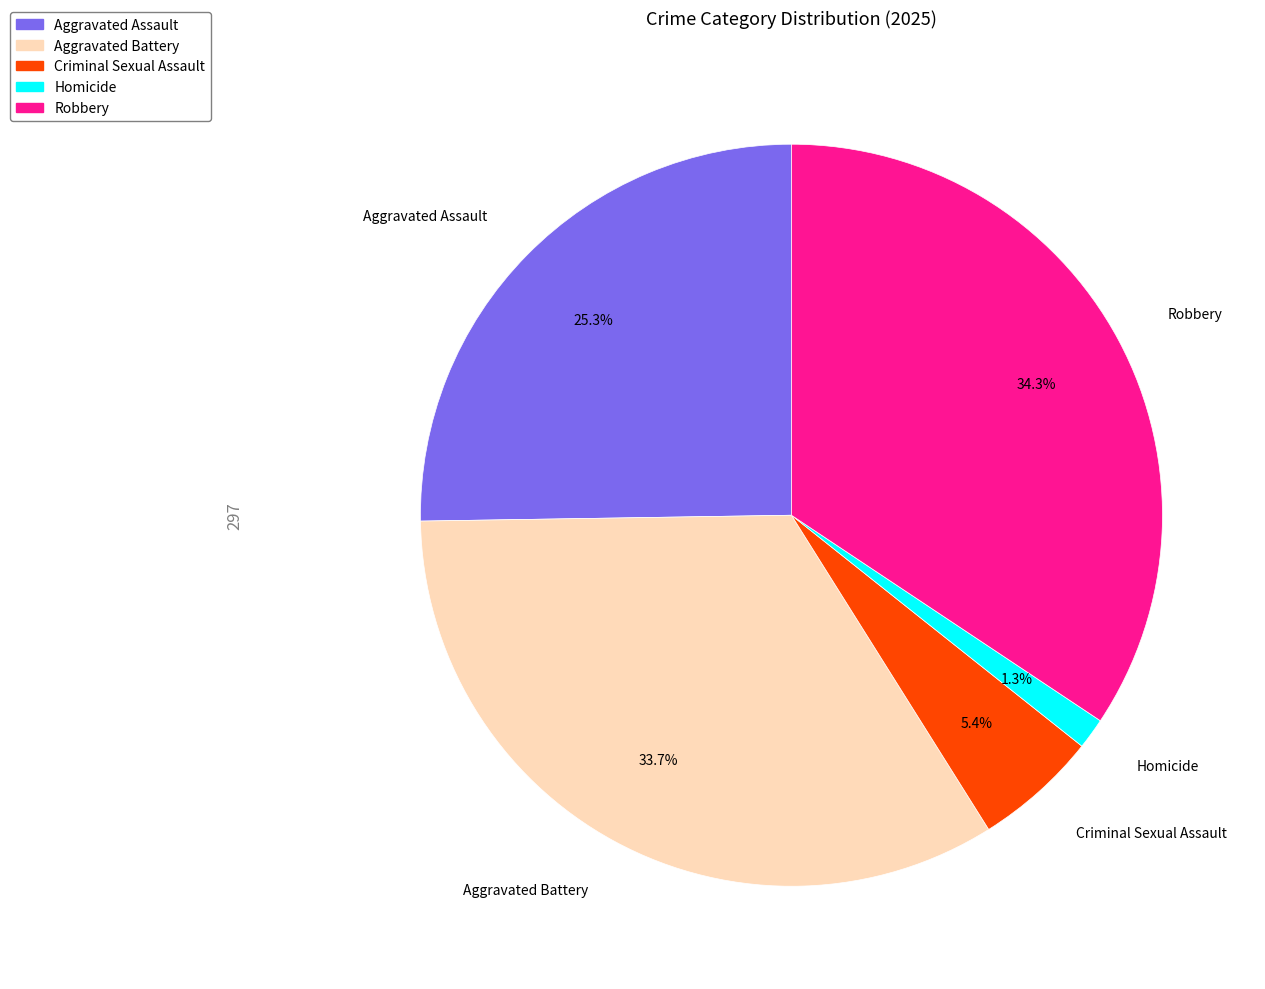

Which has a higher value, Aggravated Battery or Homicide?

Aggravated Battery